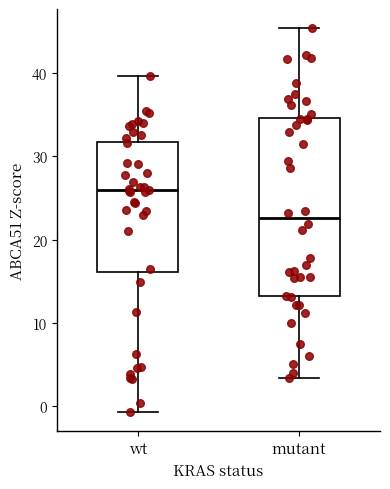

Which box has the lowest median line?

mutant